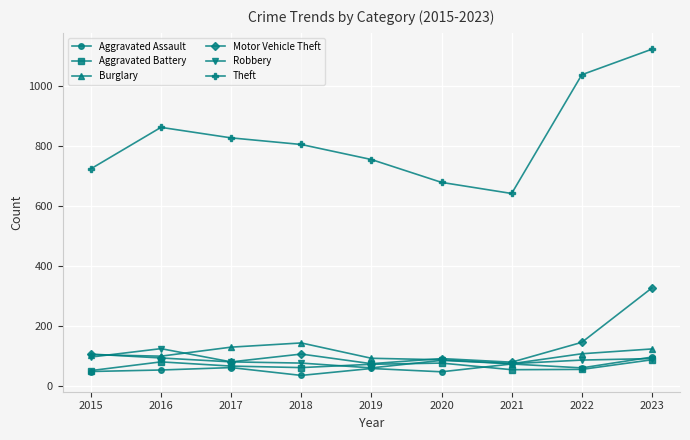

True or false: Robbery has more than 0 points higher than both neighbors.

True